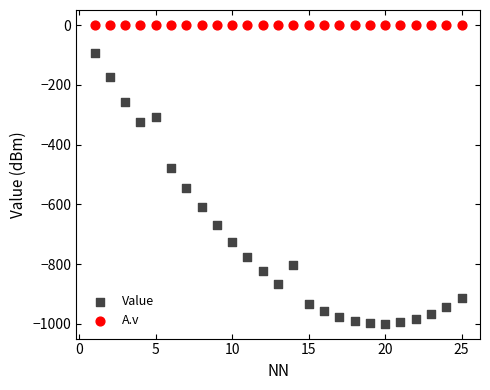

Which series contains the lowest Y value?

Value